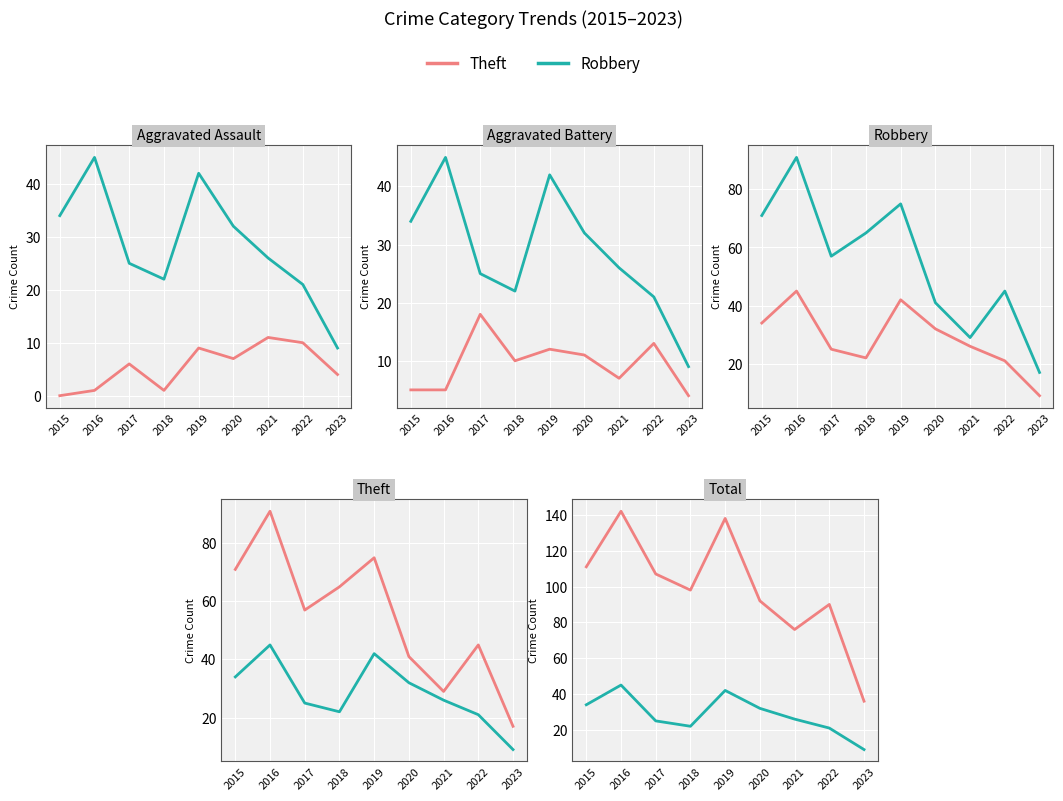

Reading right to left, extract all data points from this chart.

Aggravated Assault: 2023=4	2022=10	2021=11	2020=7	2019=9	2018=1	2017=6	2016=1	2015=0
Robbery: 2023=9	2022=21	2021=26	2020=32	2019=42	2018=22	2017=25	2016=45	2015=34
Aggravated Battery: 2023=4	2022=13	2021=7	2020=11	2019=12	2018=10	2017=18	2016=5	2015=5
Theft: 2023=17	2022=45	2021=29	2020=41	2019=75	2018=65	2017=57	2016=91	2015=71
Total: 2023=36	2022=90	2021=76	2020=92	2019=138	2018=98	2017=107	2016=142	2015=111